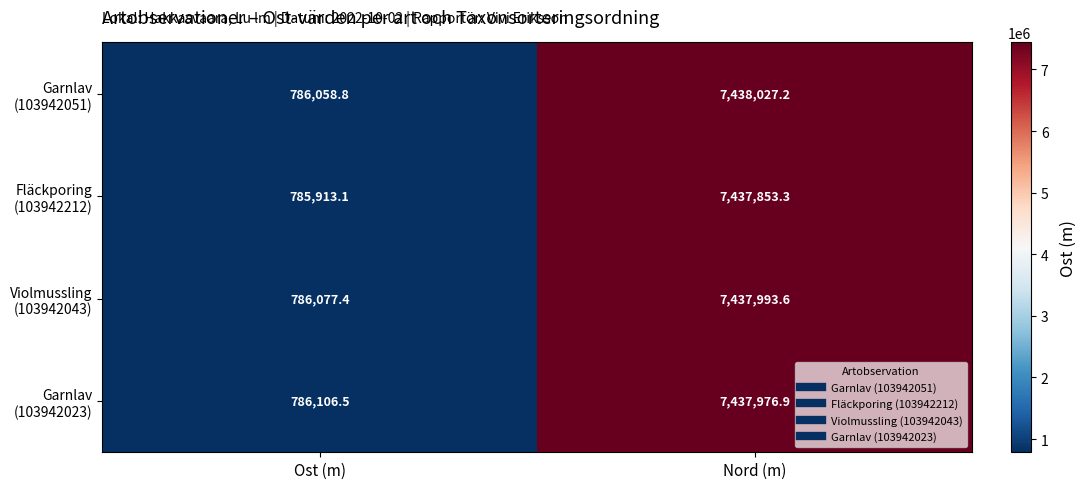

Which category has the highest value across all series?

Nord (m)